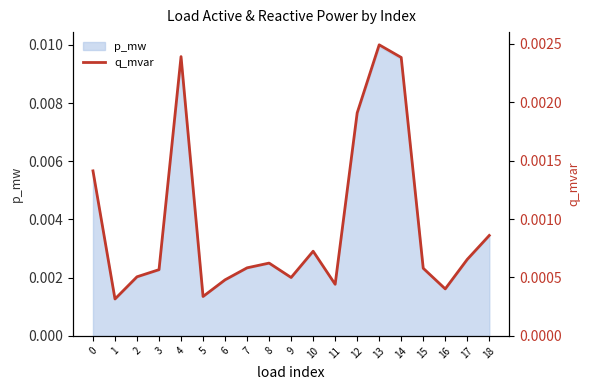

Rank the categories by value from highest to lowest.

13, 4, 14, 12, 0, 18, 10, 17, 8, 7, 15, 3, 2, 9, 6, 11, 16, 5, 1